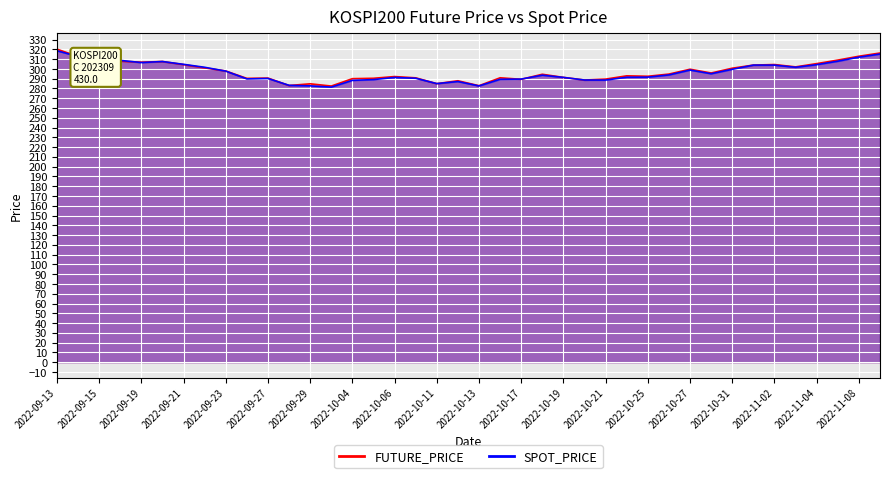

What is the average value of the SPOT_PRICE series?

296.7